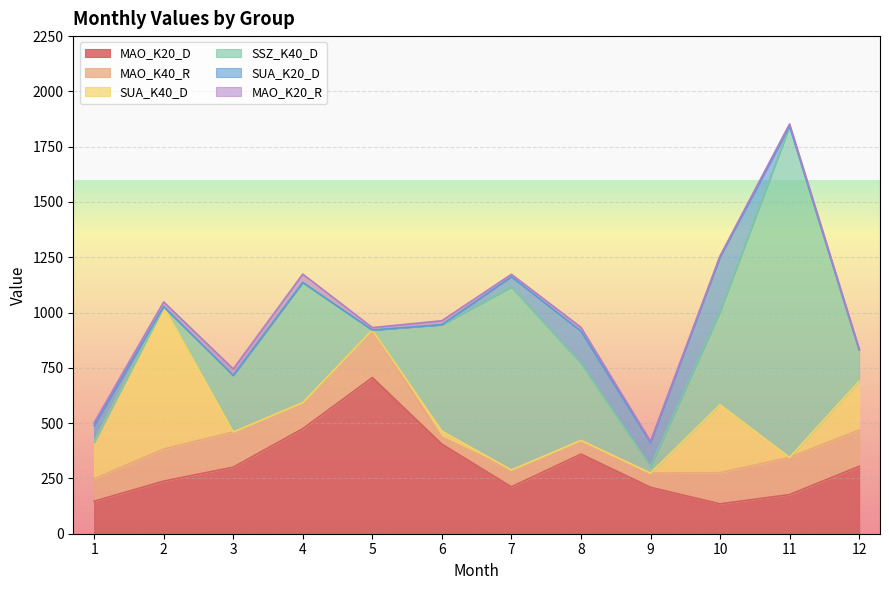

How many values in the MAO_K20_R series exceed 13?

5